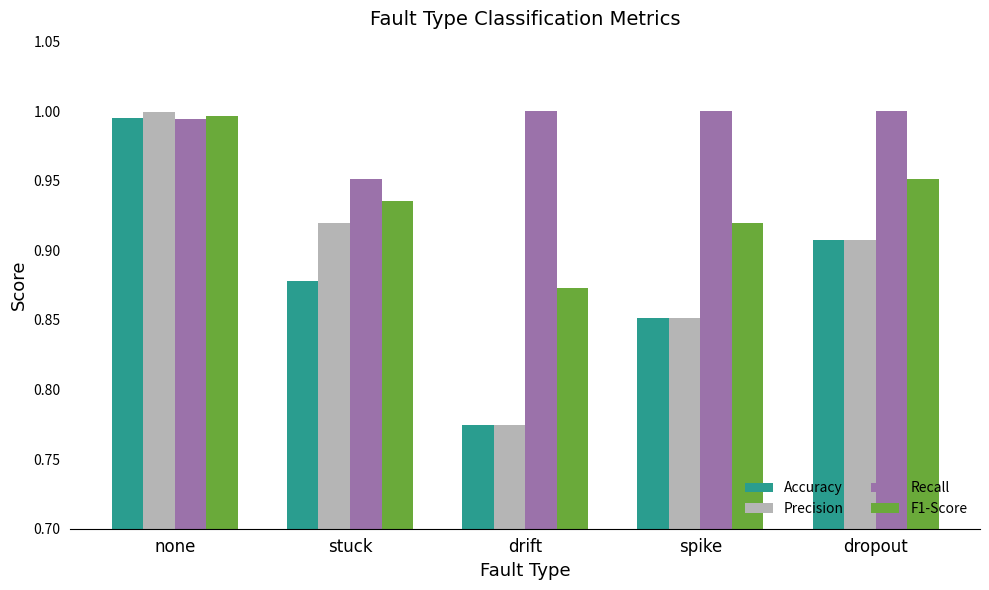

Which series changed the most between stuck and drift?

Precision